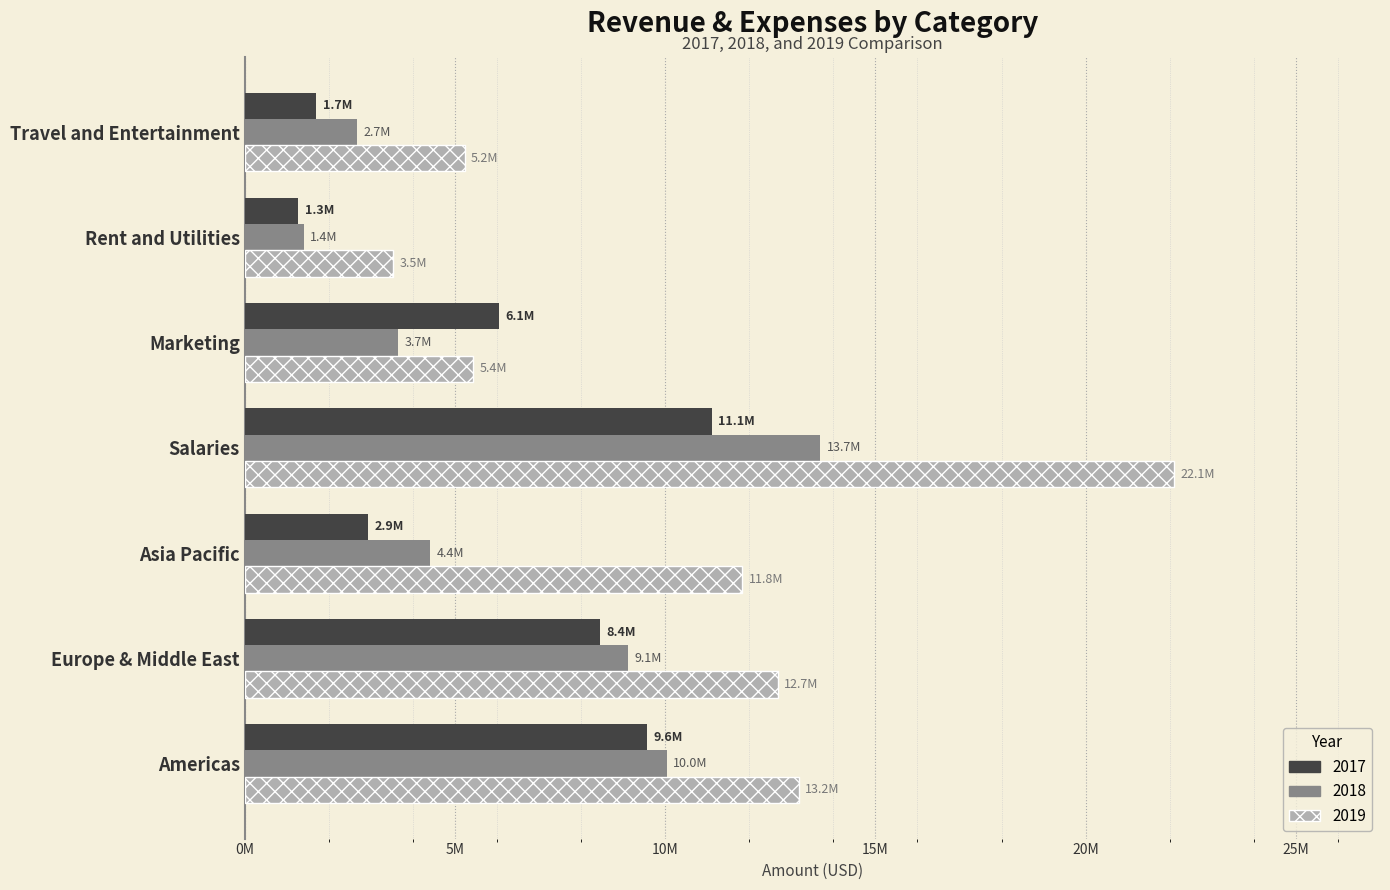

What is the label of the 4th bar from the left?

Salaries